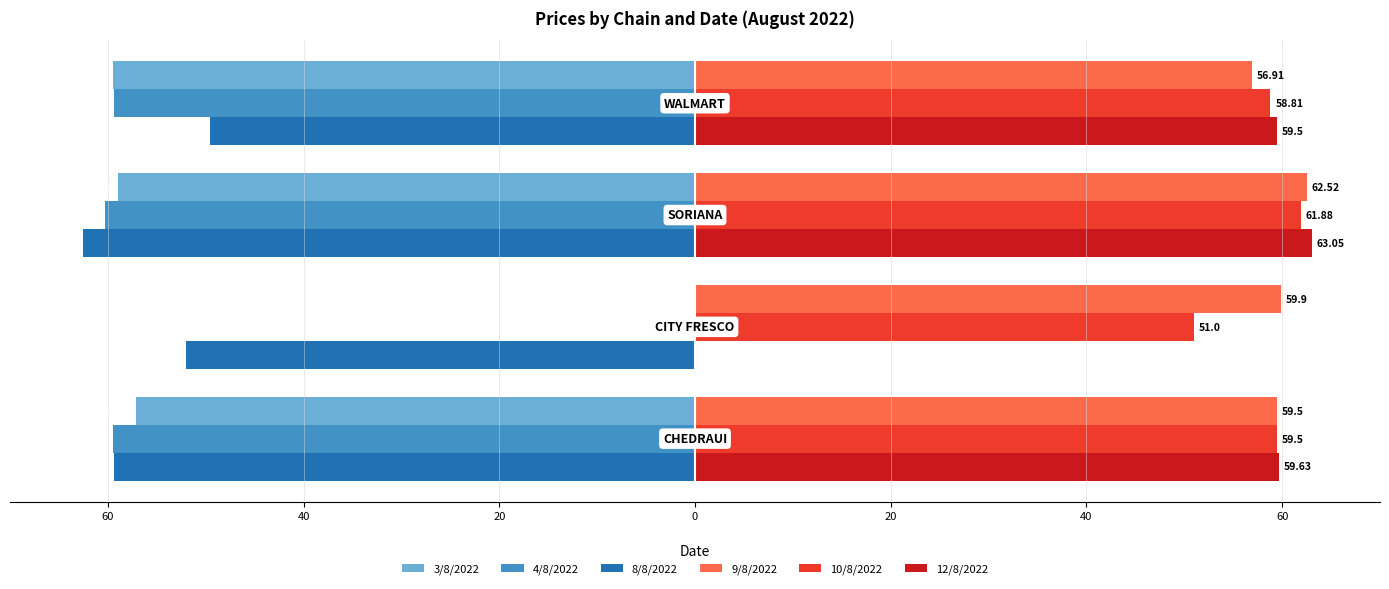

What are all the series names shown in the legend?

3/8/2022, 4/8/2022, 8/8/2022, 9/8/2022, 10/8/2022, 12/8/2022